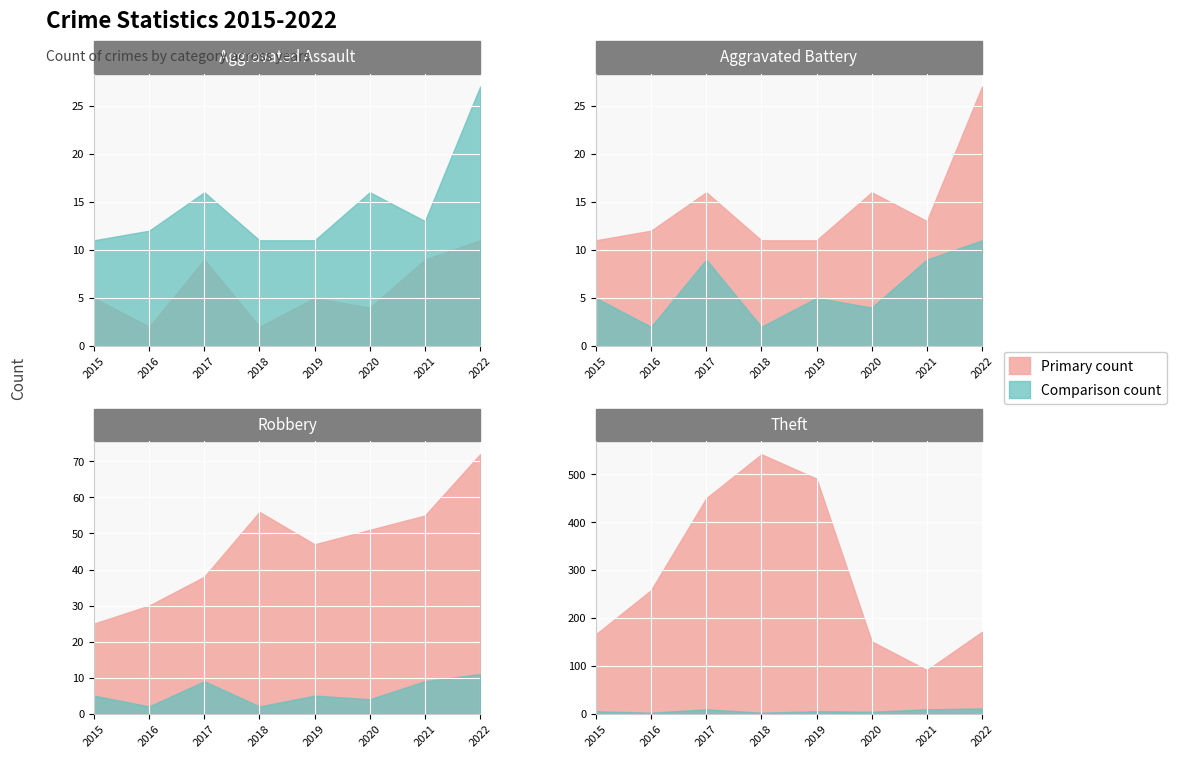

True or false: Aggravated Assault and Aggravated Battery intersect in this chart.

False